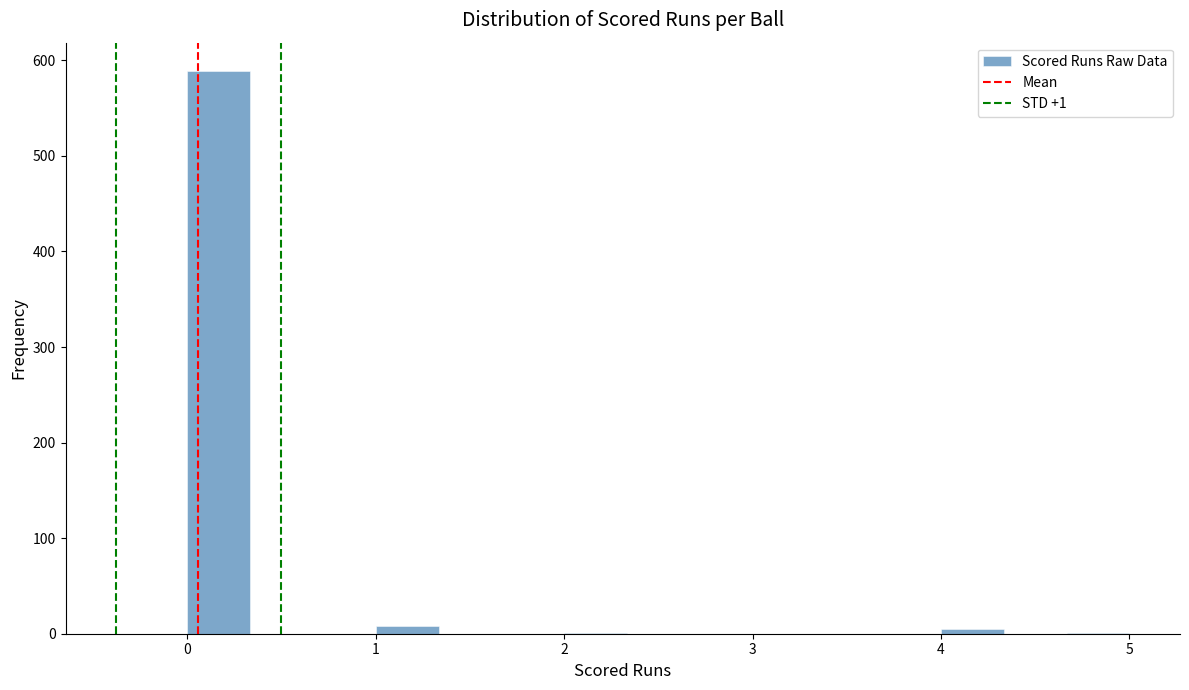

Around what value on the x-axis is the tallest bar? Give the approximate position of its centre, as read against the axis.

0.2